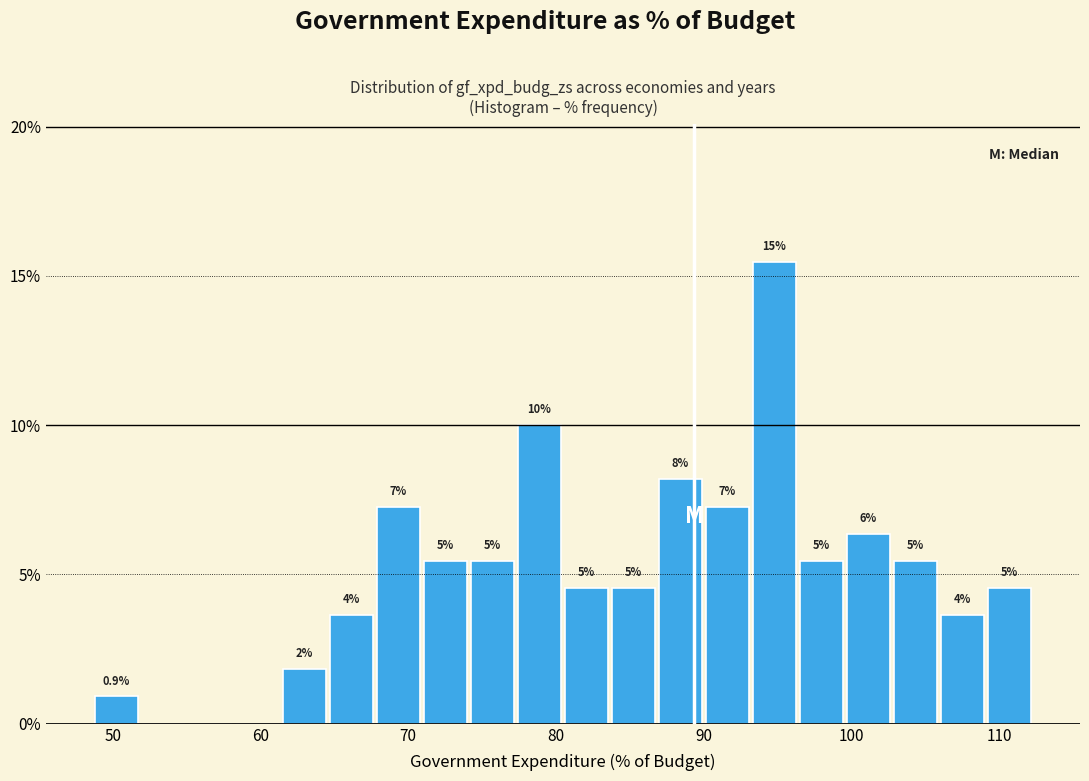

Around what value on the x-axis is the tallest bar? Give the approximate position of its centre, as read against the axis.

95